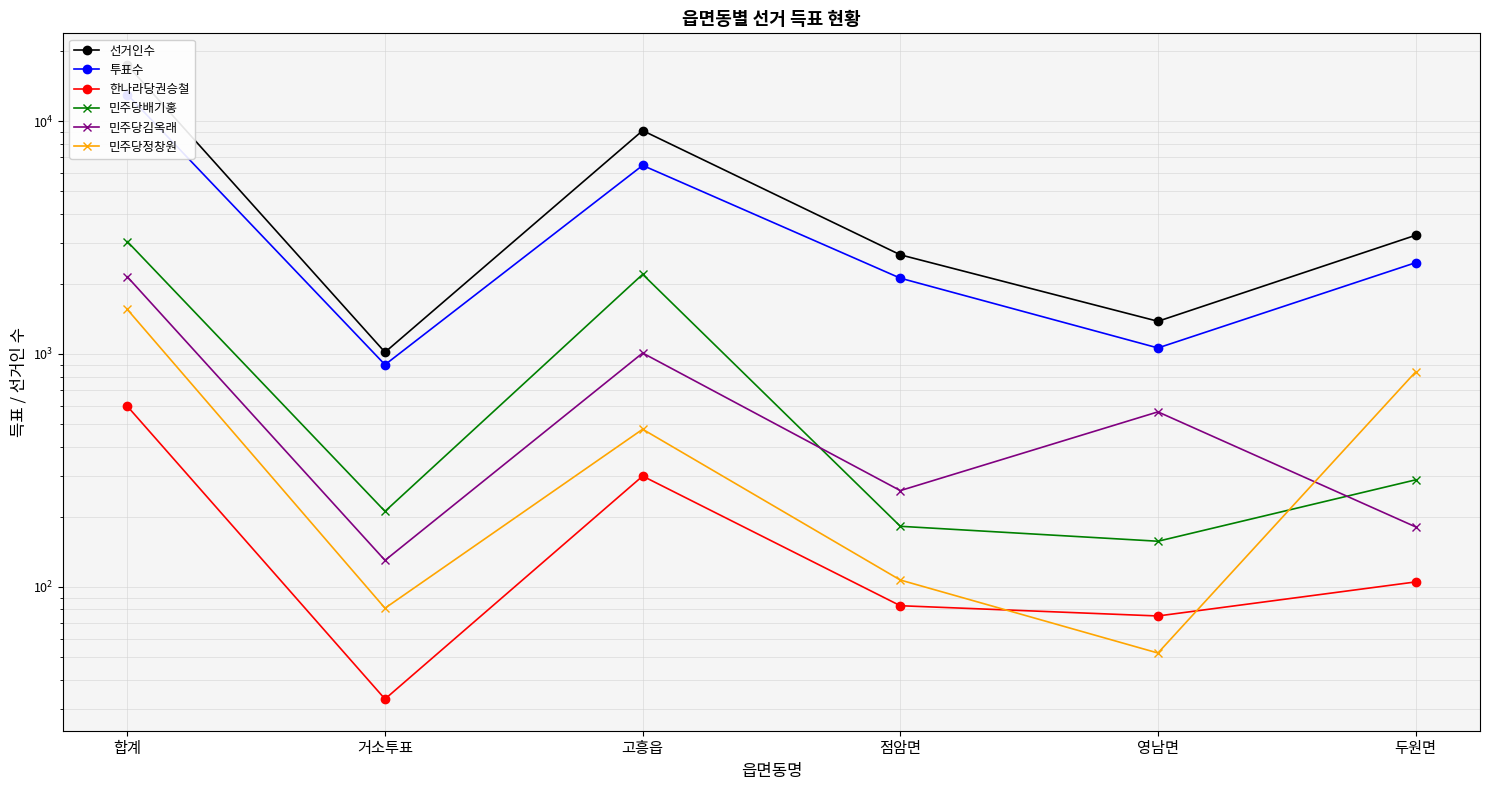

Which series has the widest spread of values?

선거인수